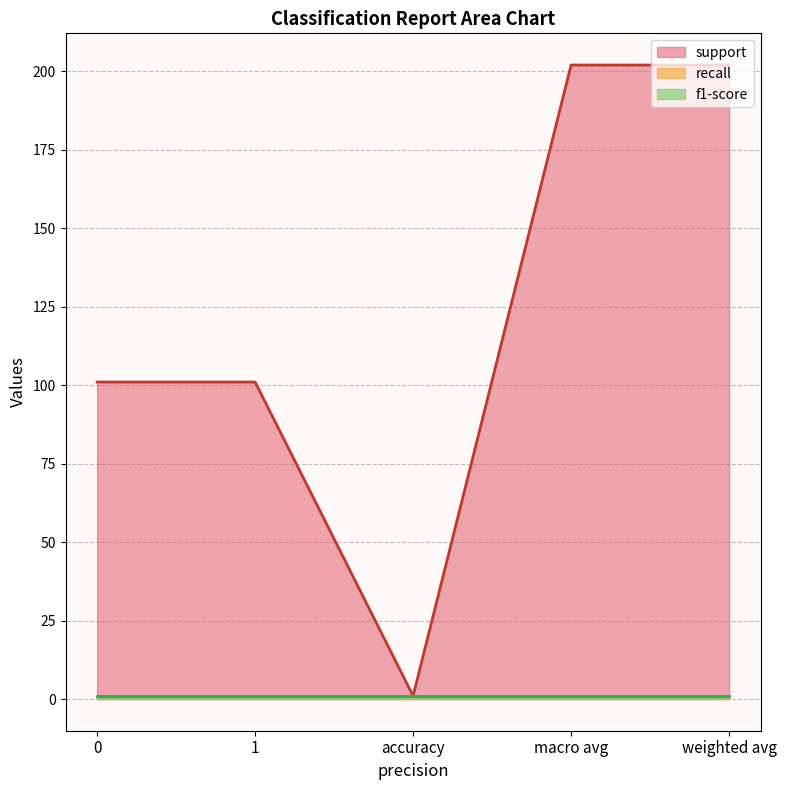

Rank the categories by f1-score value from highest to lowest.

0, 1, accuracy, macro avg, weighted avg